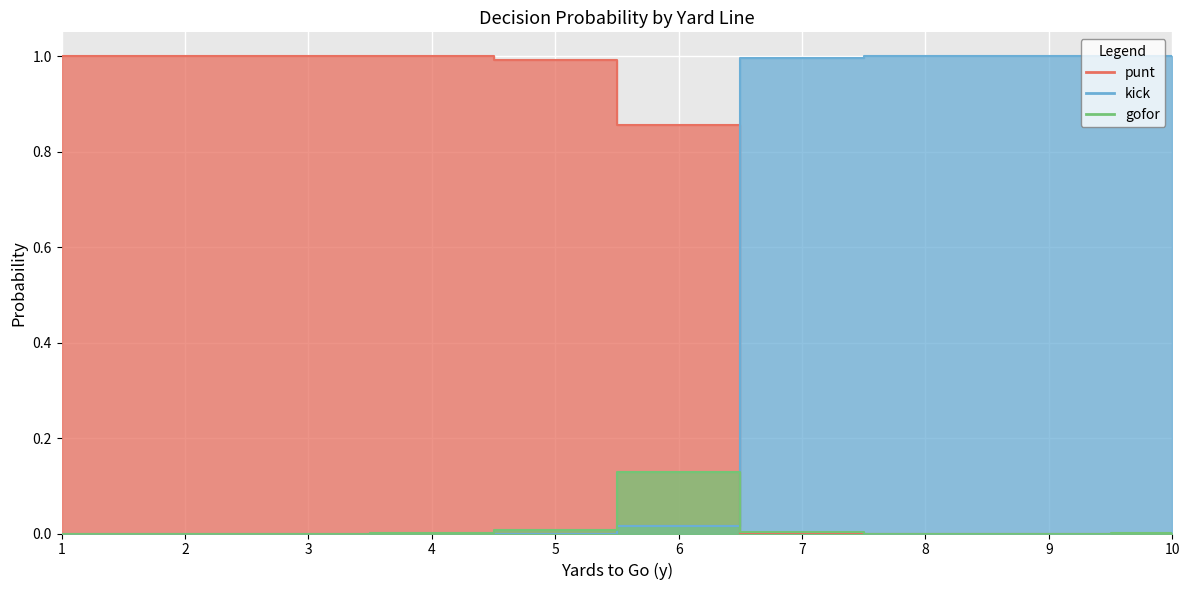

What is the difference between the maximum and minimum values in the gofor series?

0.1